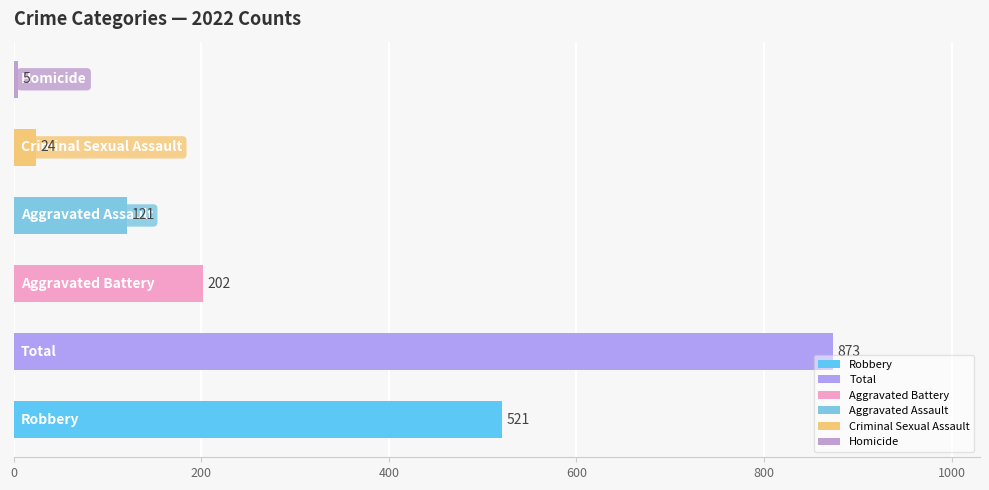

What is the average value?

291